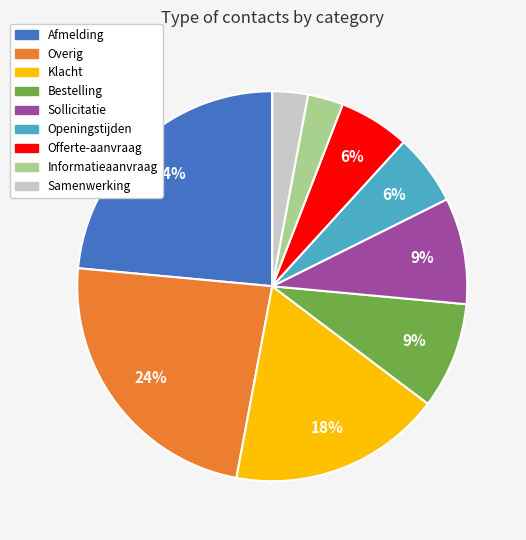

Do Openingstijden and Informatieaanvraag together represent more than half of the pie?

No